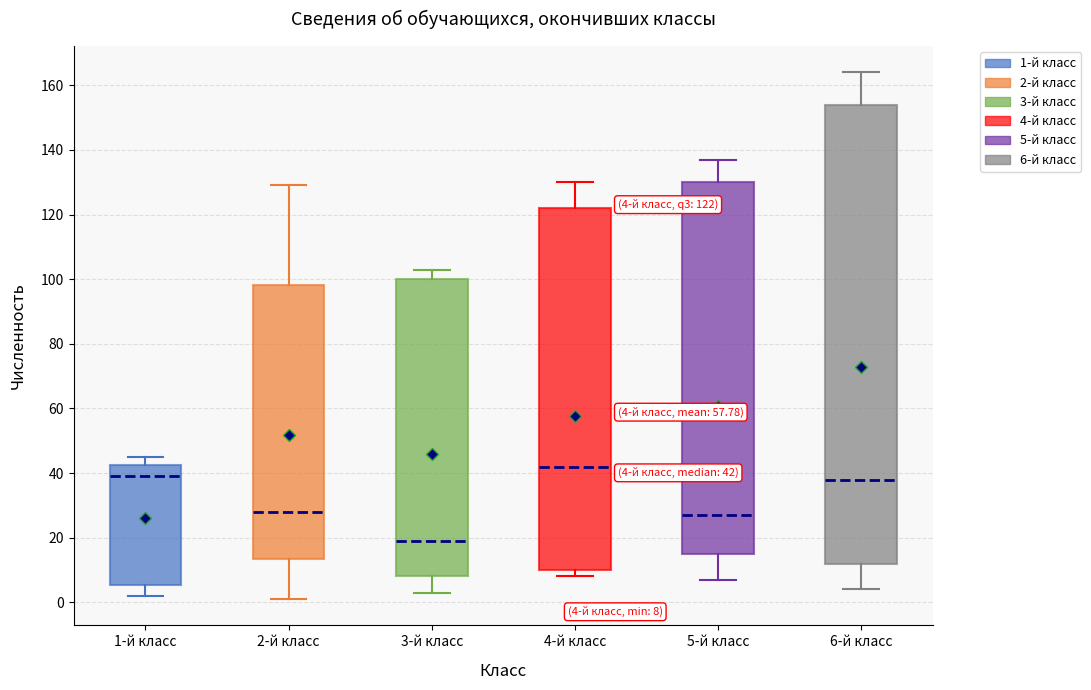

Which box is the tallest, from its lower edge to its upper edge?

6-й класс